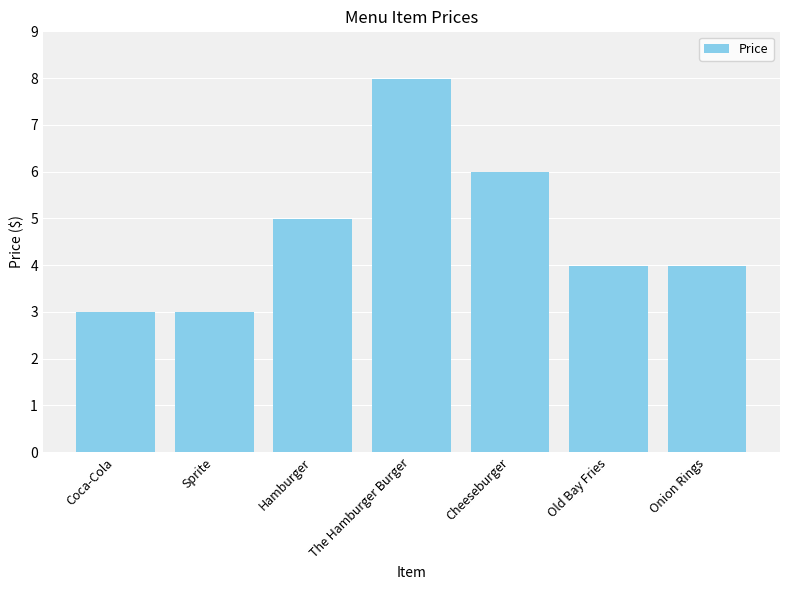

What is the value of the 5th bar from the left?

6.0